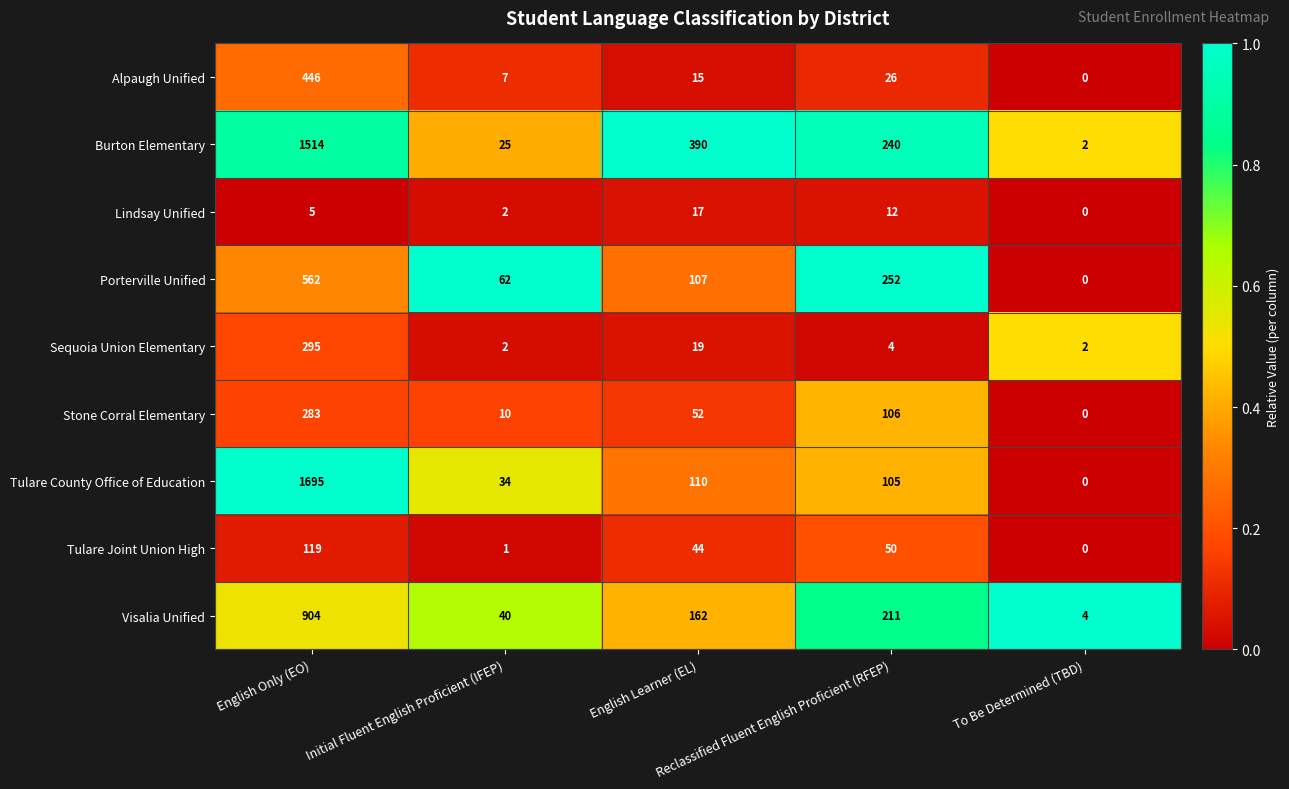

Which series has the largest range (max minus min)?

Tulare County Office of Education